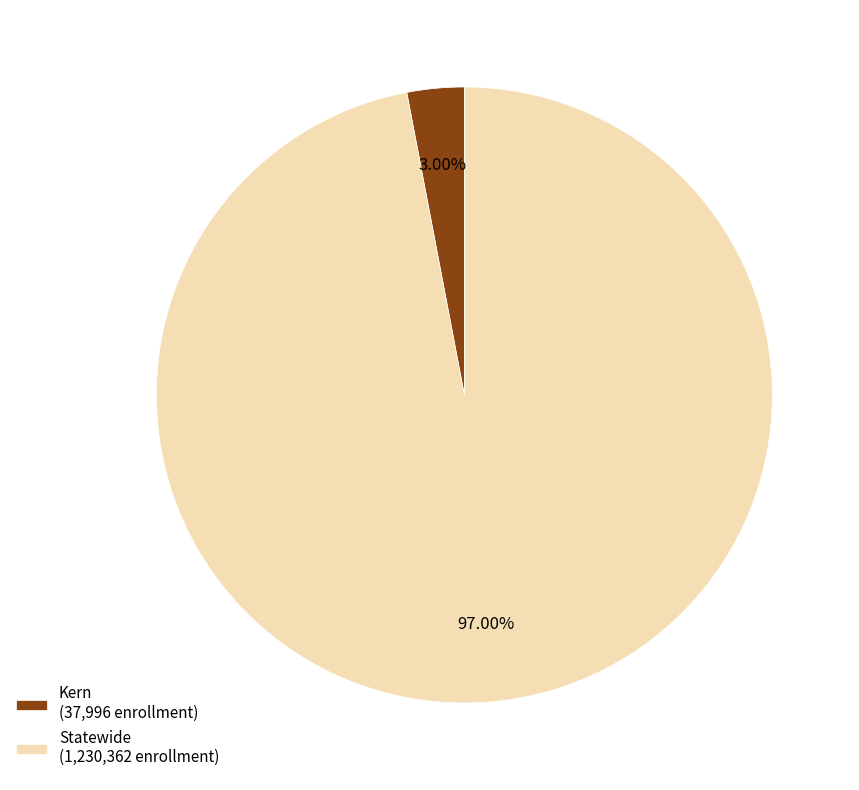

Rank the categories by value from highest to lowest.

Statewide, Kern